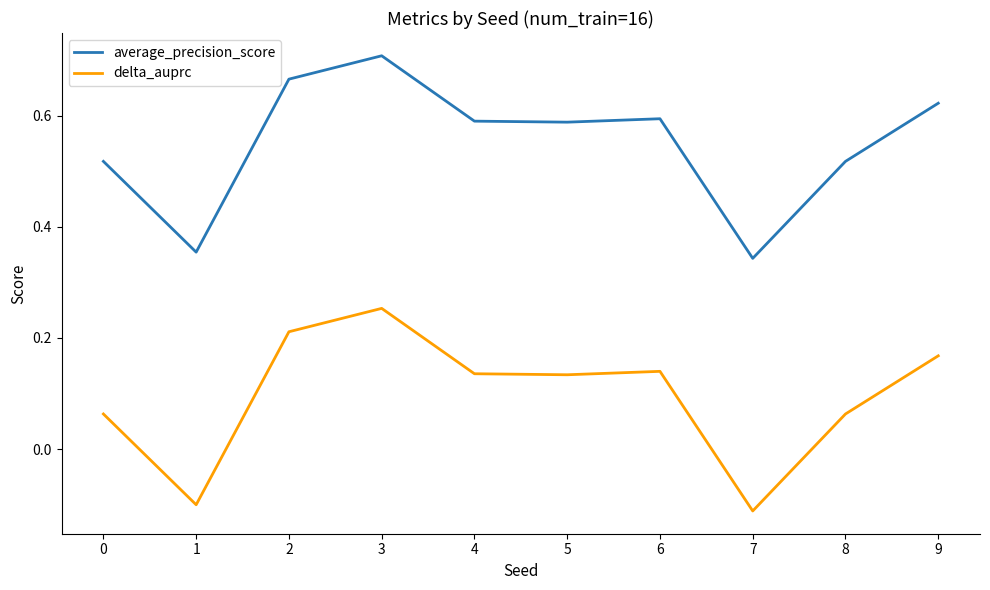

List the series in order of their overall mean, highest first.

average_precision_score, delta_auprc